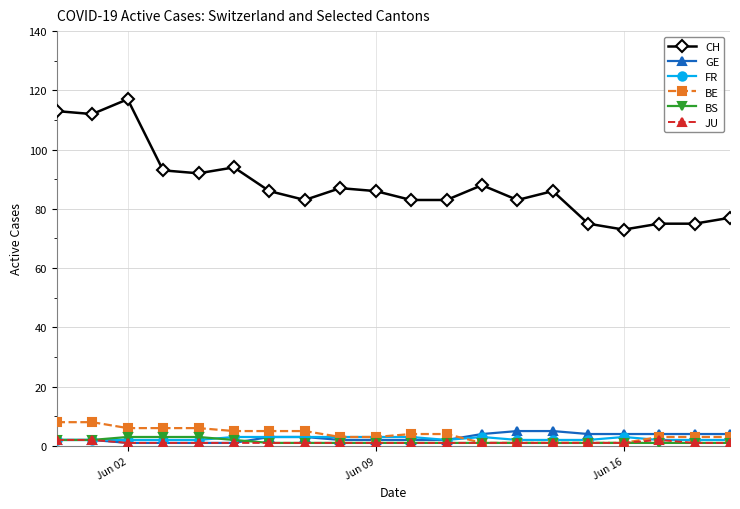

What is the value of the CH point at the 19th from the left?

75